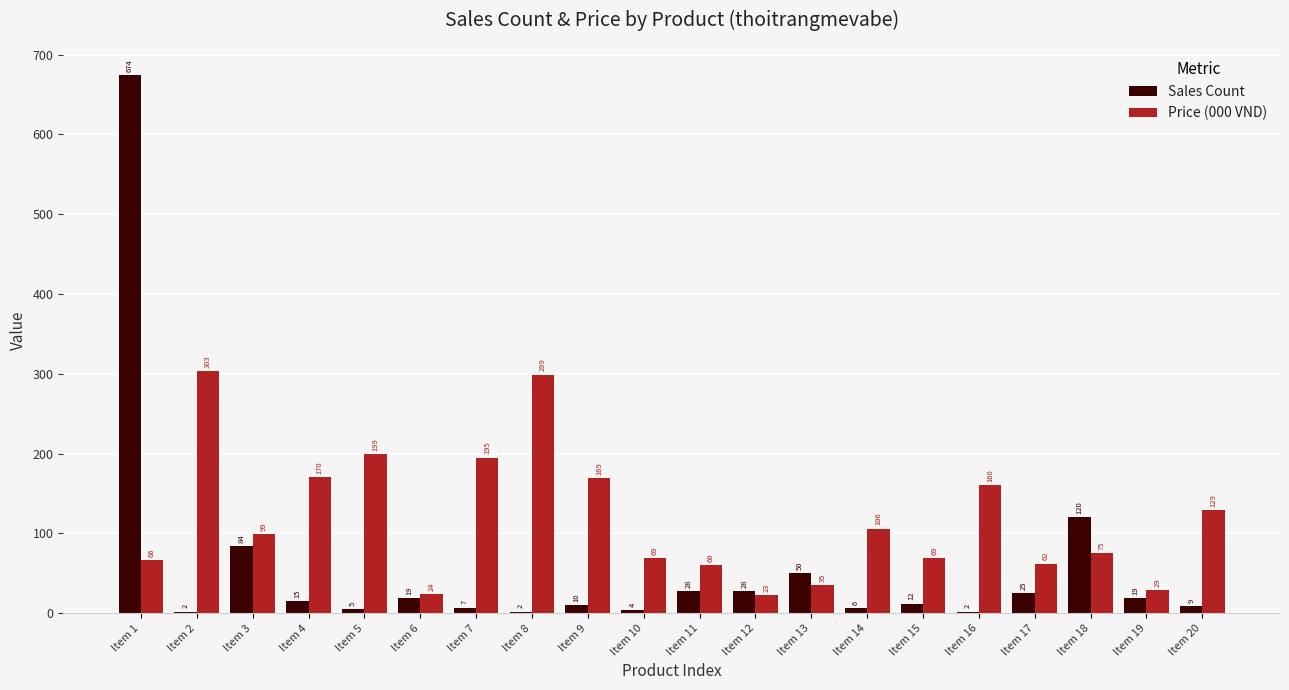

How many categories are shown in the chart?

20